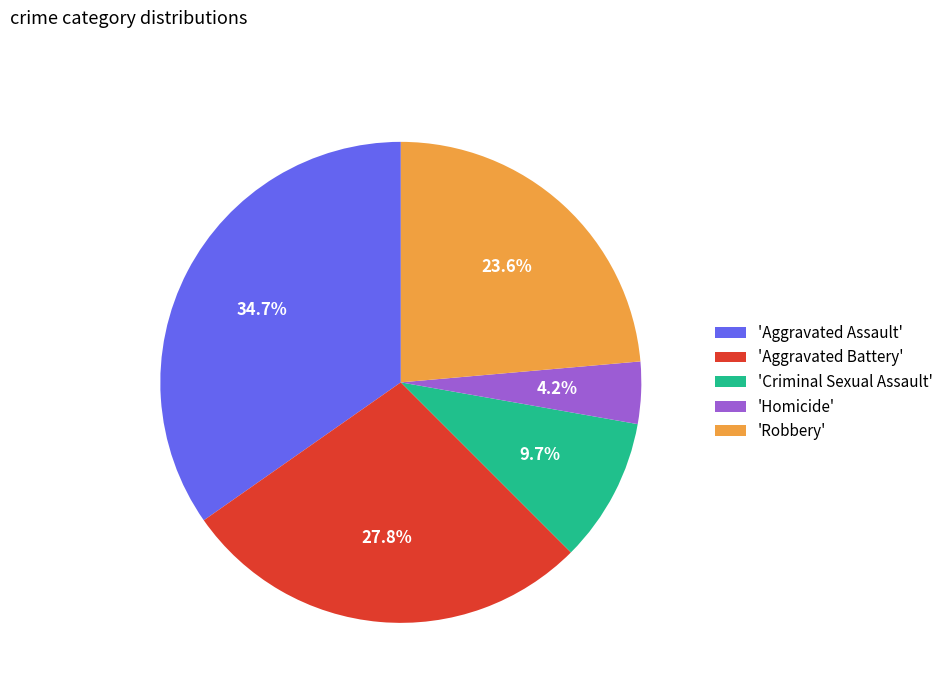

Does 'Criminal Sexual Assault' account for over 50% of the chart?

No